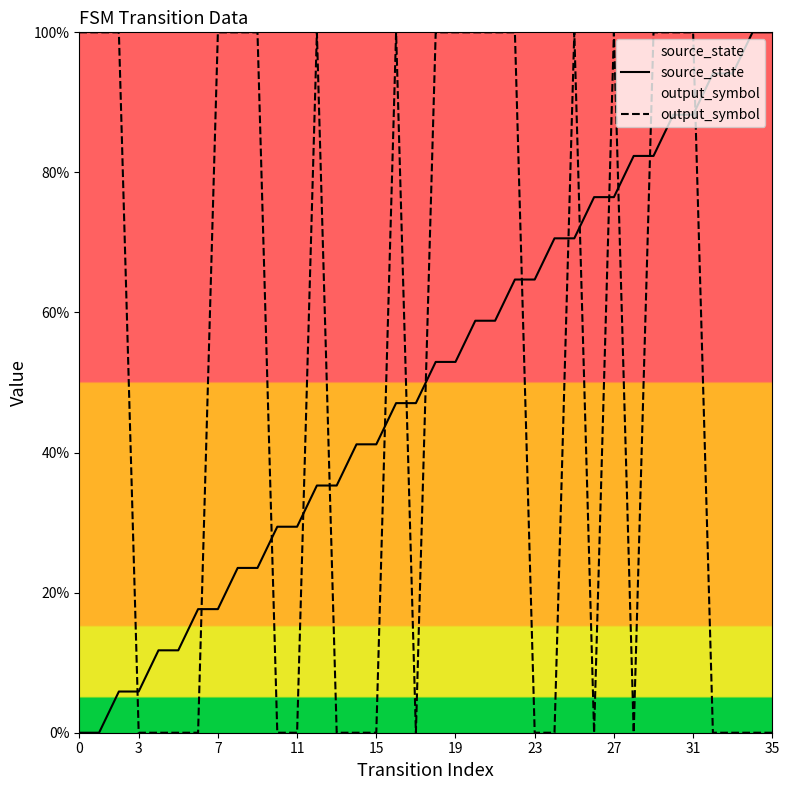

How many intersections are there between source_state and output_symbol?

15